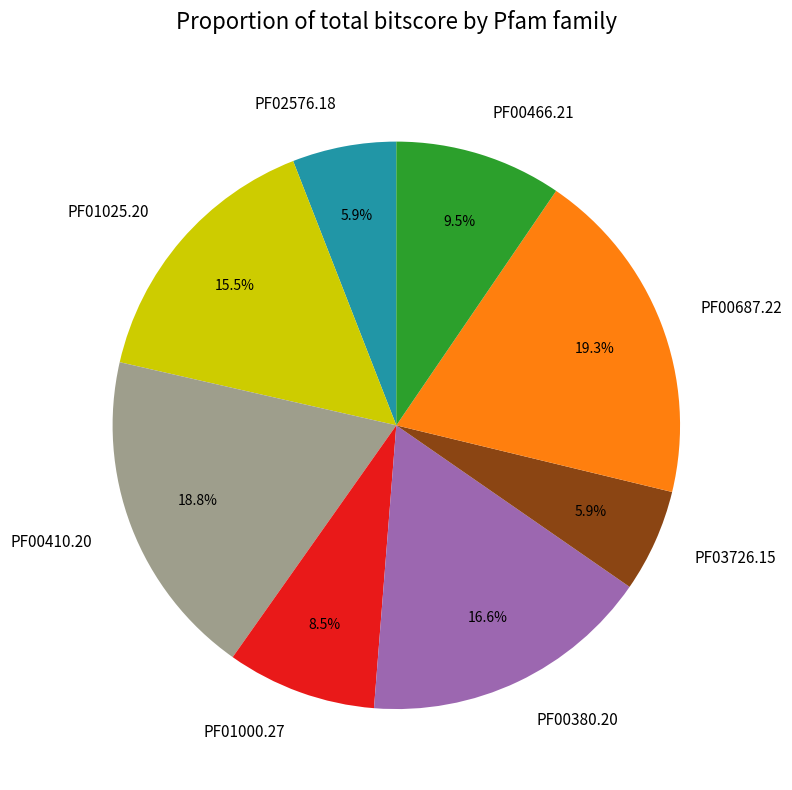

What is the total percentage of PF00410.20 and PF00380.20?

35.4%